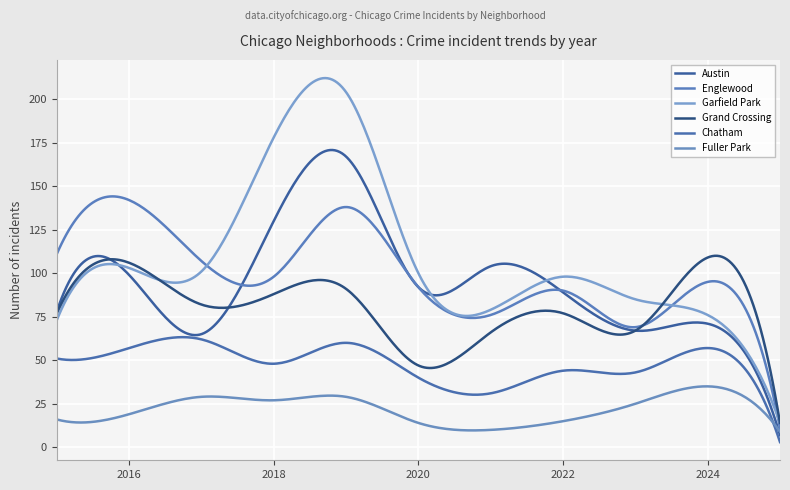

Is this an area chart (filled region under the line)?

No